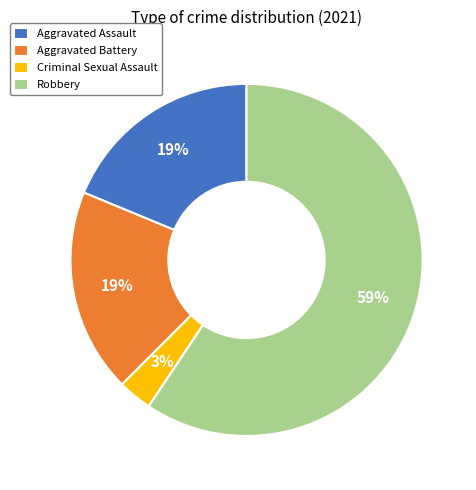

Does any single category account for the majority?

Yes